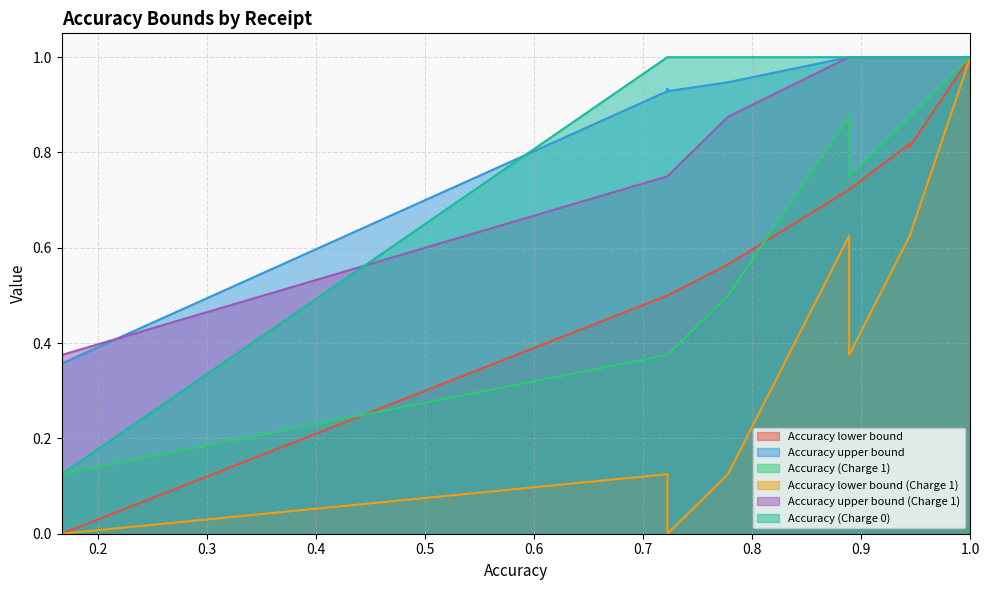

What are all the series names shown in the legend?

Accuracy lower bound, Accuracy upper bound, Accuracy (Charge 1), Accuracy lower bound (Charge 1), Accuracy upper bound (Charge 1), Accuracy (Charge 0)